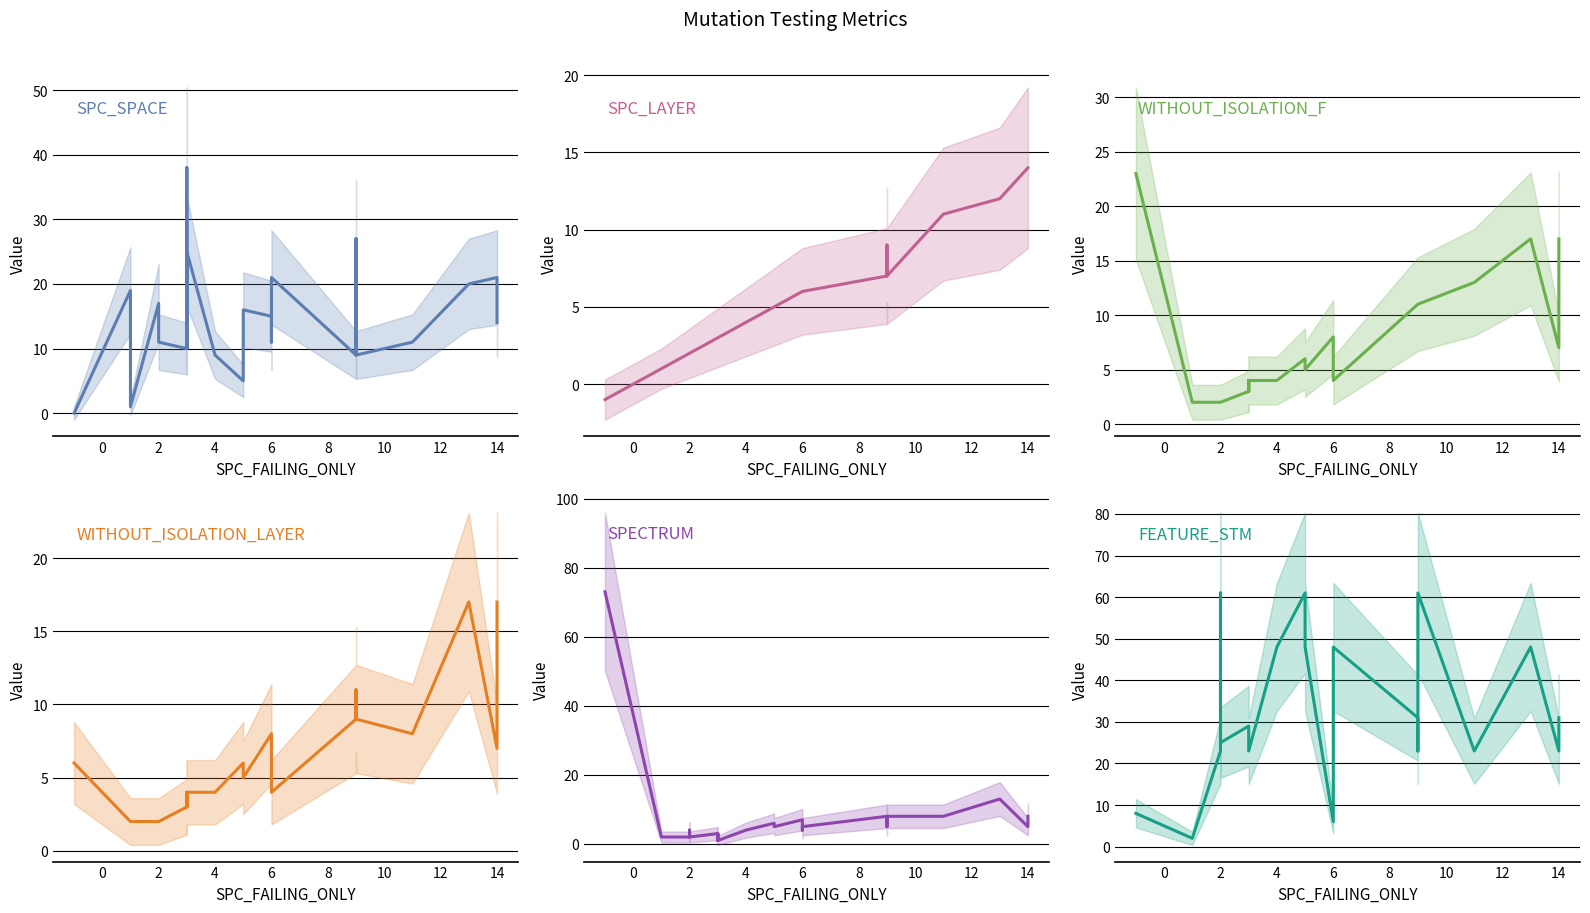

How many values in the WITHOUT_ISOLATION_F series are below 5?

12